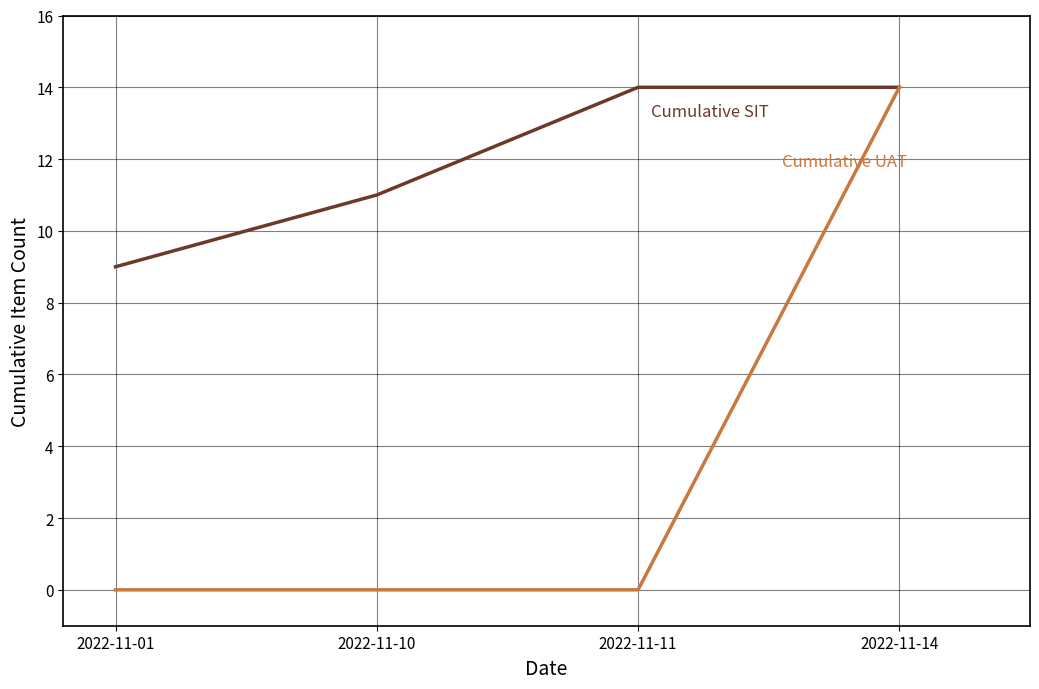

What is the spread (max minus min) of values at 2022-11-01?

9